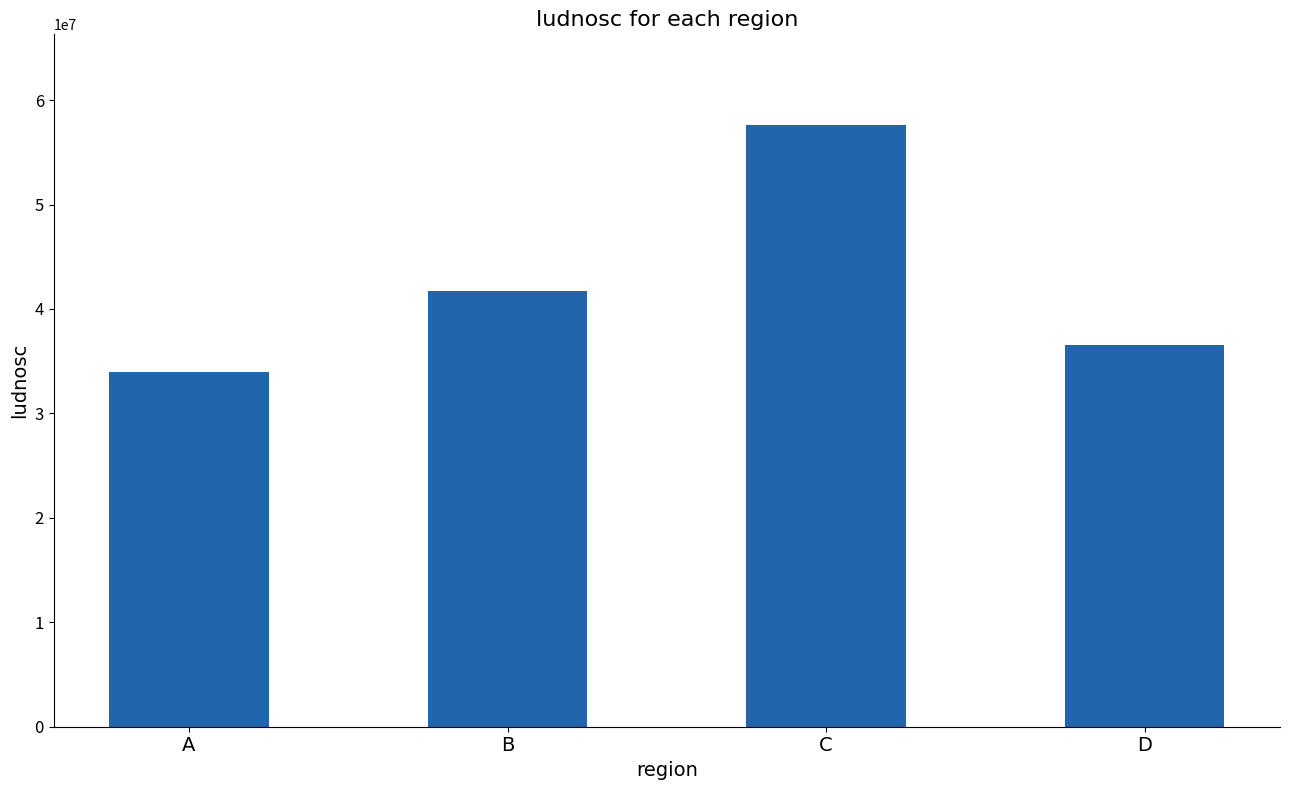

How many values are below 41736619?

2